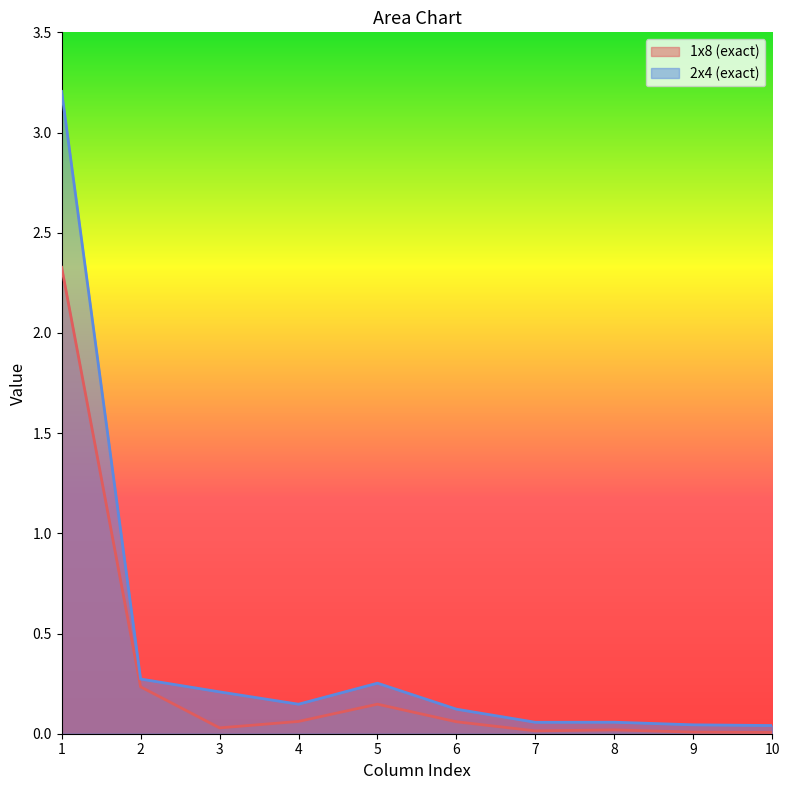

Reading left to right, list all the values displayed in this chart.

1x8 (exact): 2.3	0.2	0.0	0.1	0.1	0.1	0.0	0.0	0.0	0.0
2x4 (exact): 3.2	0.3	0.2	0.1	0.3	0.1	0.1	0.1	0.0	0.0